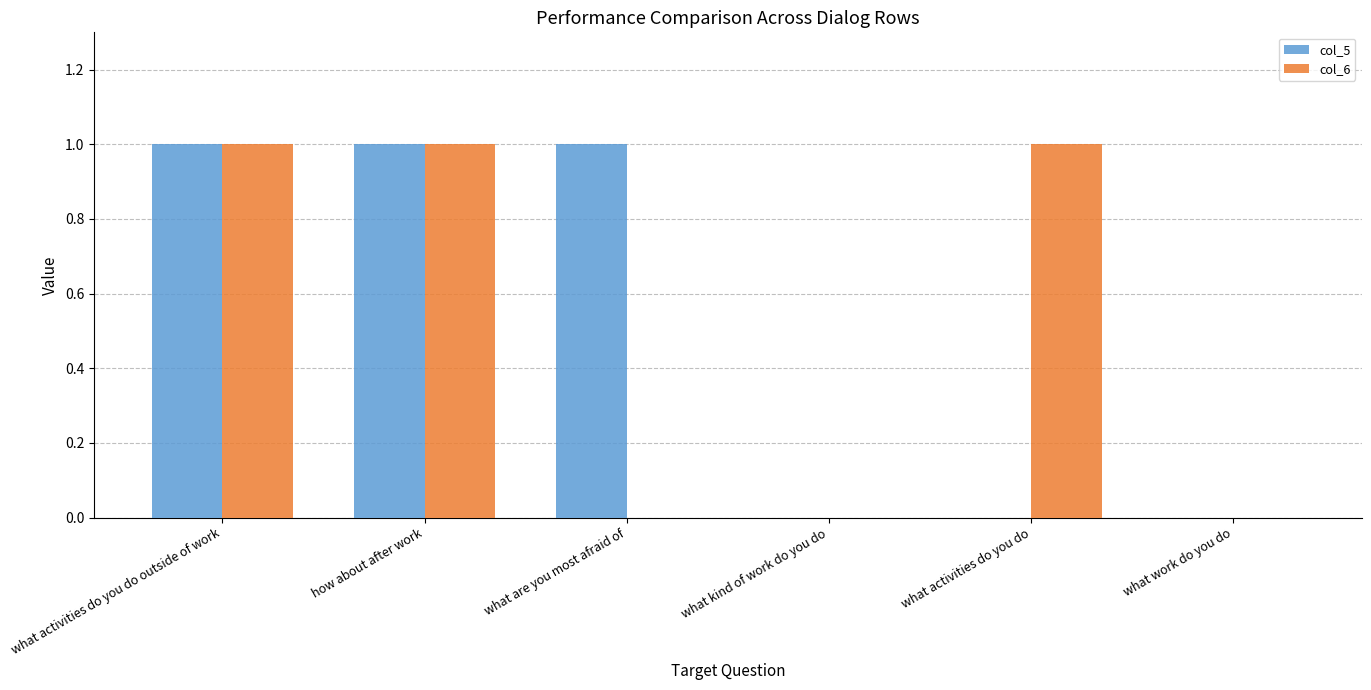

How many series are shown in this chart?

2